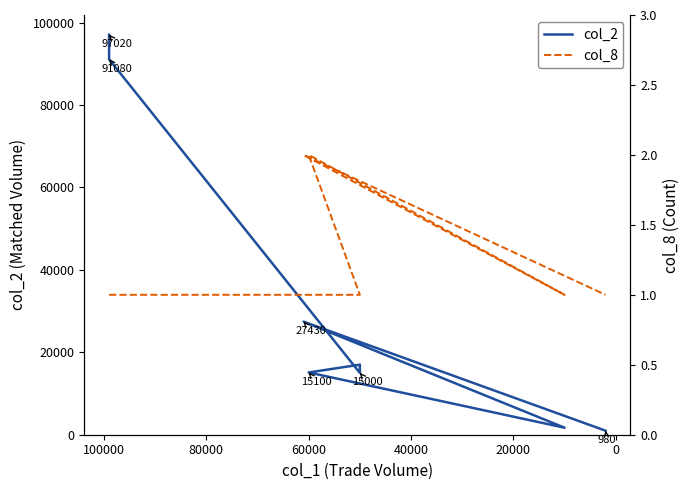

True or false: col_2 has more than 1 interior local peaks.

True